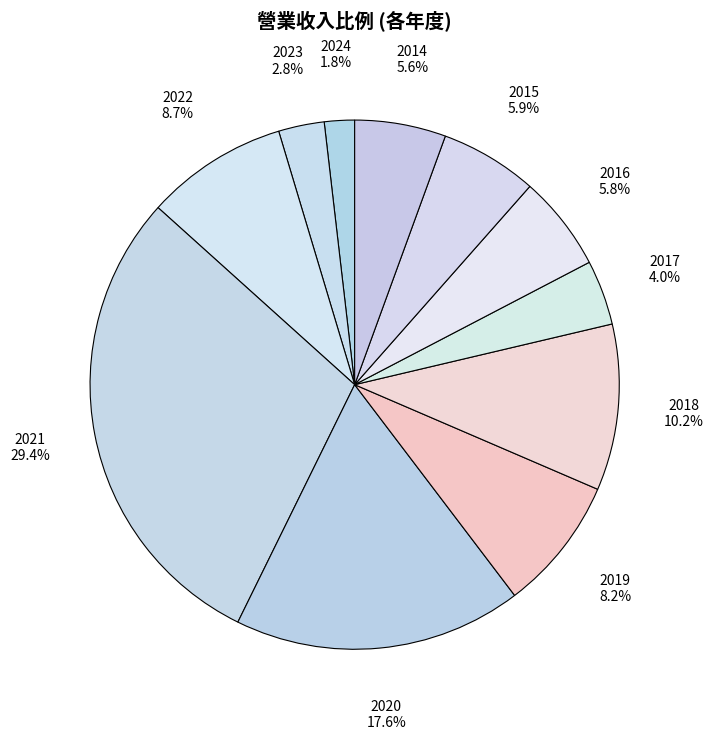

Count the number of slices in the pie.

11